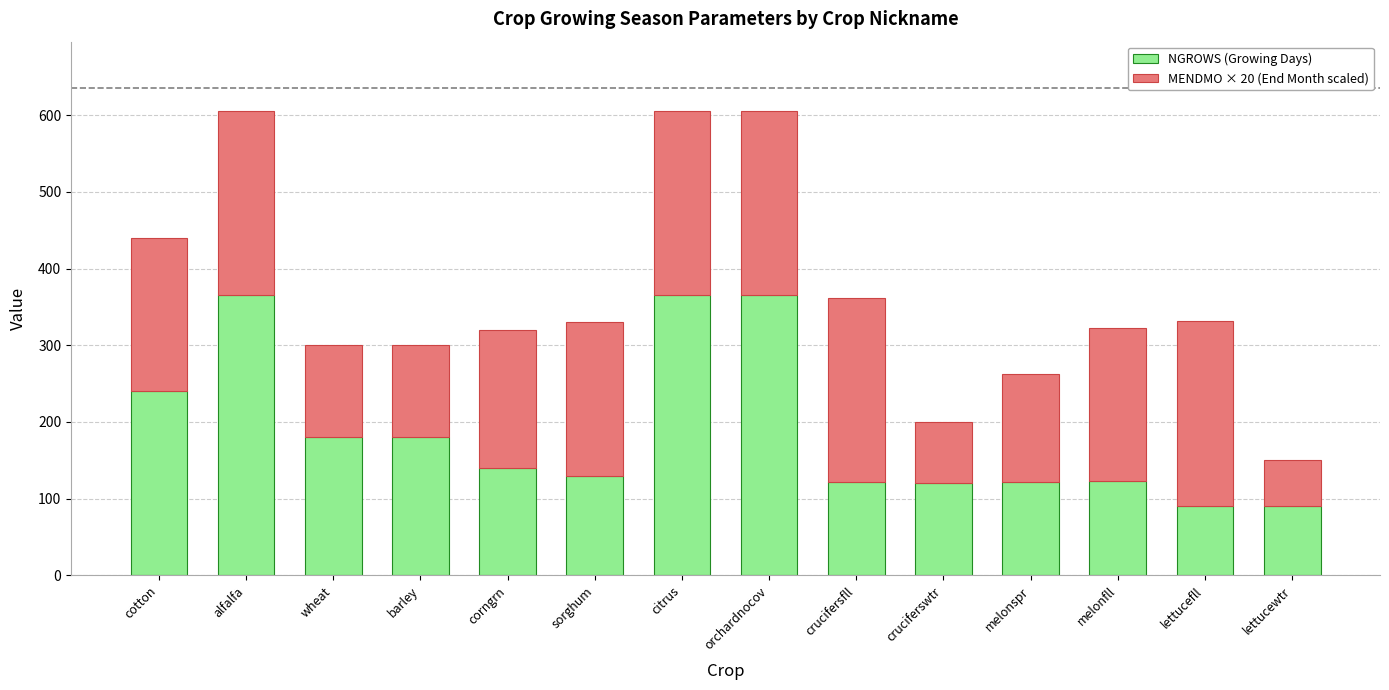

The NGROWS (Growing Days) series shows 180 at wheat. True or false?

True